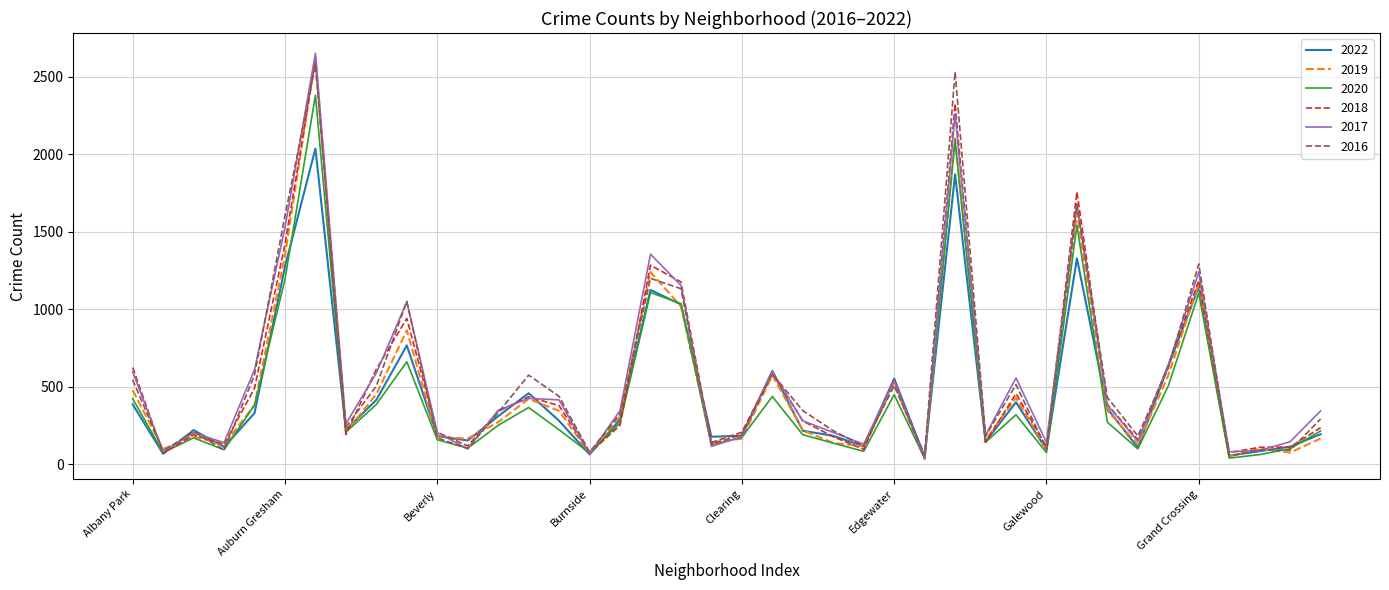

Which series ends up on top after the final intersection of 2020 and 2017?

2017